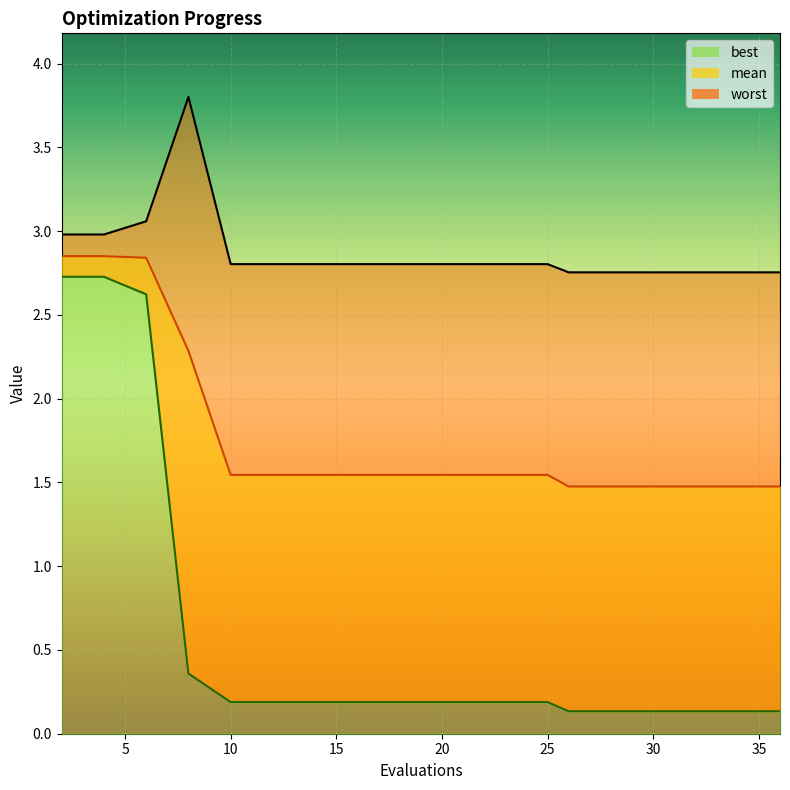

At which label does worst reach its minimum?

26